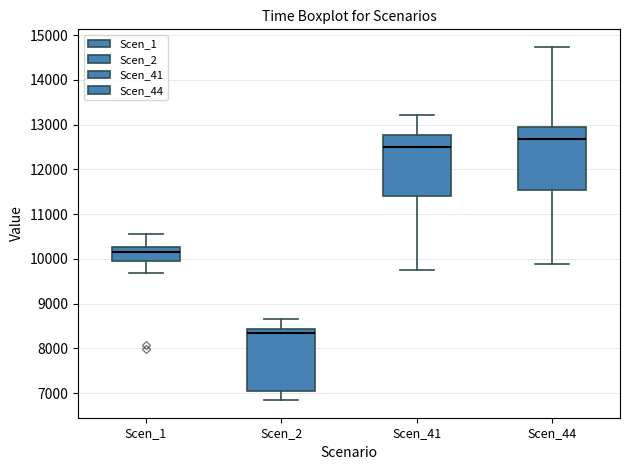

Reading left to right, read every box against the y-axis: the position of its median line, the range the box covers, and the ends of its whiskers. The values are not printed on the chart, so give them approximately, as read against the axis.

Scen_1: median 10100, box 10000 to 10300, whiskers 9700 to 10600
Scen_2: median 8300, box 7100 to 8400, whiskers 6800 to 8700
Scen_41: median 12500, box 11400 to 12800, whiskers 9700 to 13200
Scen_44: median 12700, box 11500 to 12900, whiskers 9900 to 14700